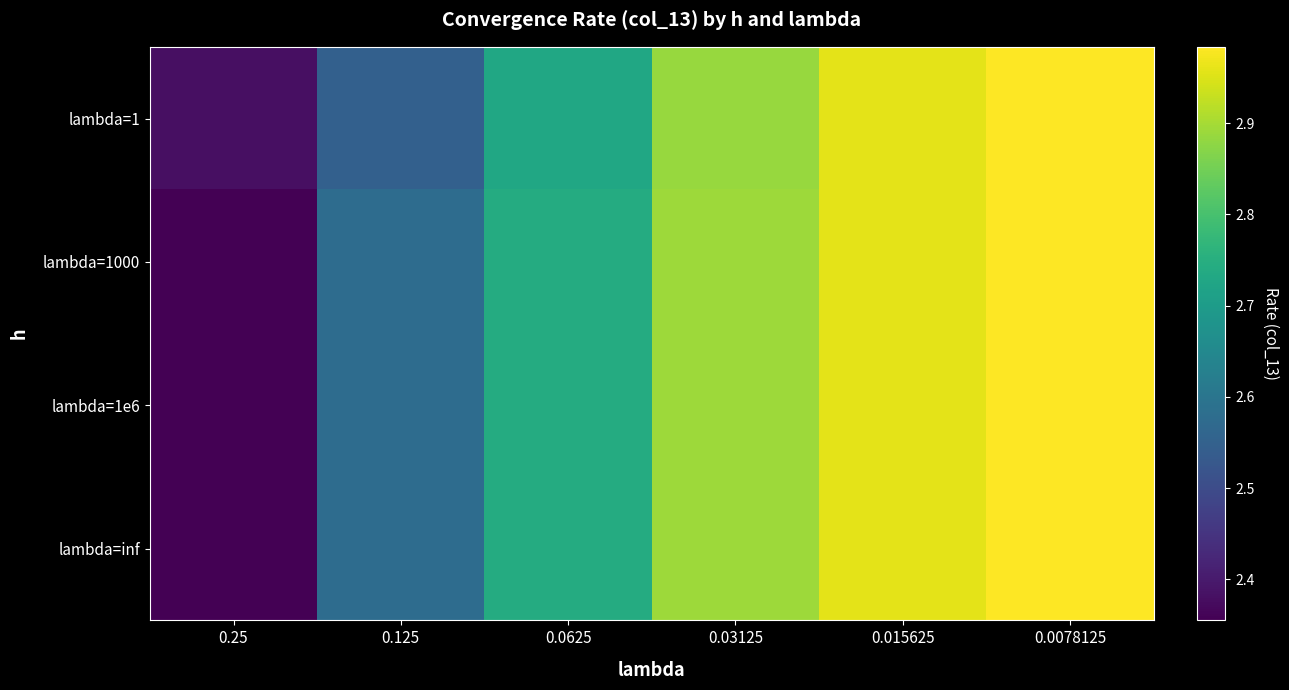

Reading left to right, list all the values displayed in this chart.

lambda=1: 0.25=2.4	0.125=2.5	0.0625=2.7	0.03125=2.9	0.015625=3.0	0.0078125=3.0
lambda=1000: 0.25=2.4	0.125=2.6	0.0625=2.7	0.03125=2.9	0.015625=3.0	0.0078125=3.0
lambda=1e6: 0.25=2.4	0.125=2.6	0.0625=2.7	0.03125=2.9	0.015625=3.0	0.0078125=3.0
lambda=inf: 0.25=2.4	0.125=2.6	0.0625=2.7	0.03125=2.9	0.015625=3.0	0.0078125=3.0